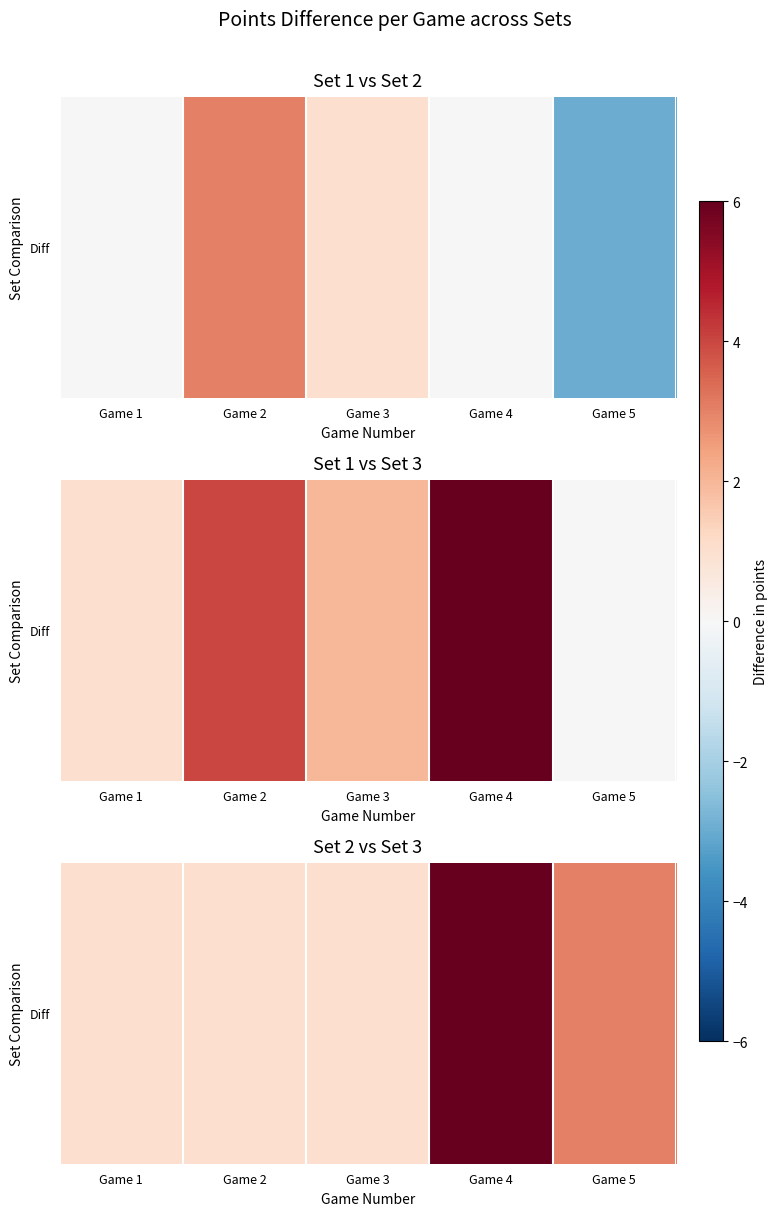

True or false: the data shows 1 at Game 1.

True